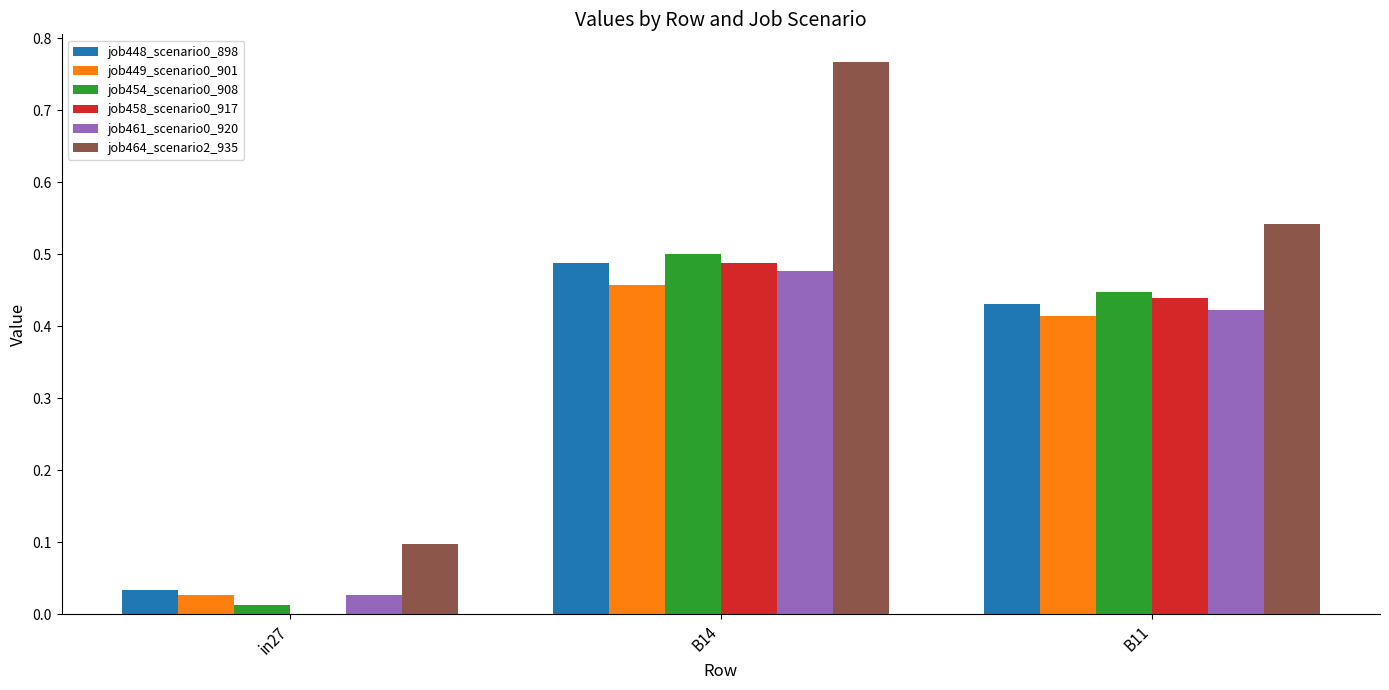

Which series changed the most between B14 and B11?

job464_scenario2_935